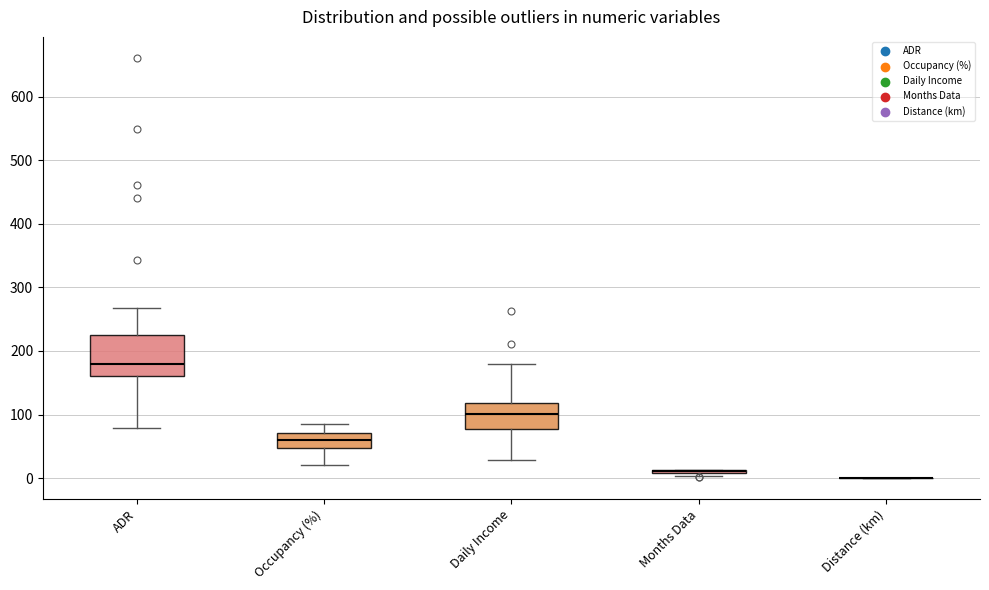

Reading left to right, transcribe this box plot: for each box, give where its median line is, the range the box spans, and where its two whiskers end, as read against the y-axis. The values are not printed on the chart, so give them approximately, as read against the axis.

ADR: median 180, box 160 to 220, whiskers 80 to 270
Occupancy (%): median 60, box 50 to 70, whiskers 20 to 80
Daily Income: median 100, box 80 to 120, whiskers 30 to 180
Months Data: box collapsed to a line at 10, whiskers 0 to 10
Distance (km): box collapsed to a line at 0, whiskers 0 to 0